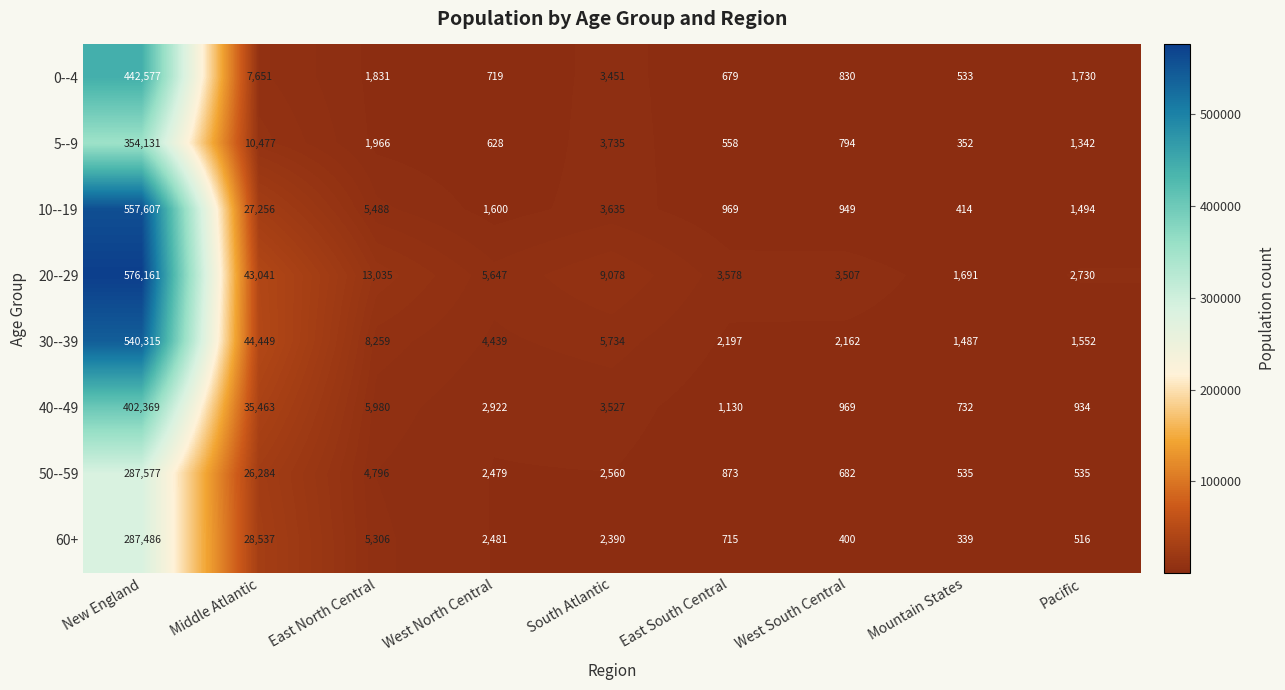

How many data points does each series have?

9